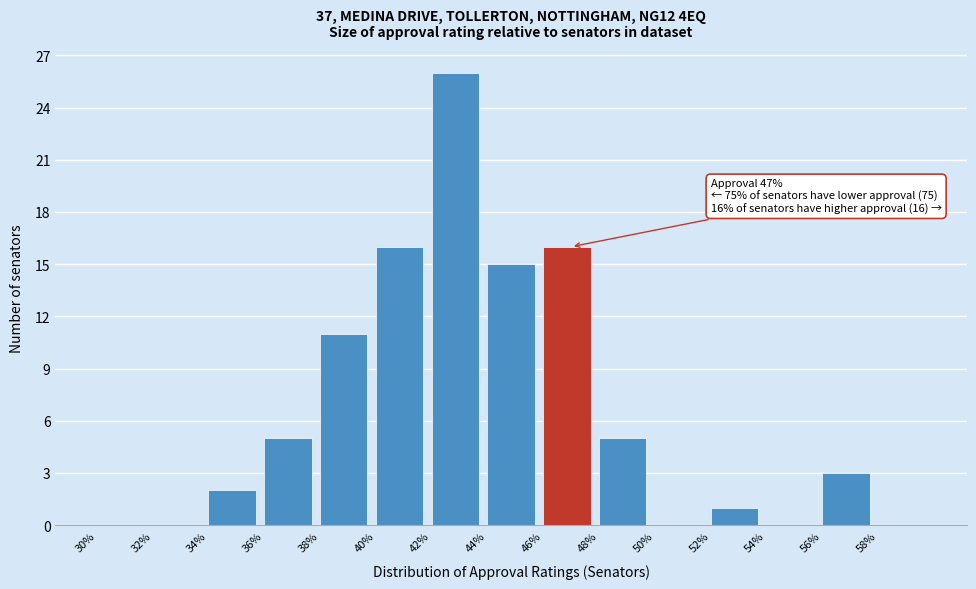

Reading right to left, list all the values displayed in this chart.

58%=0	56%=3	54%=0	52%=1	50%=0	48%=5	46%=16	44%=15	42%=26	40%=16	38%=11	36%=5	34%=2	32%=0	30%=0